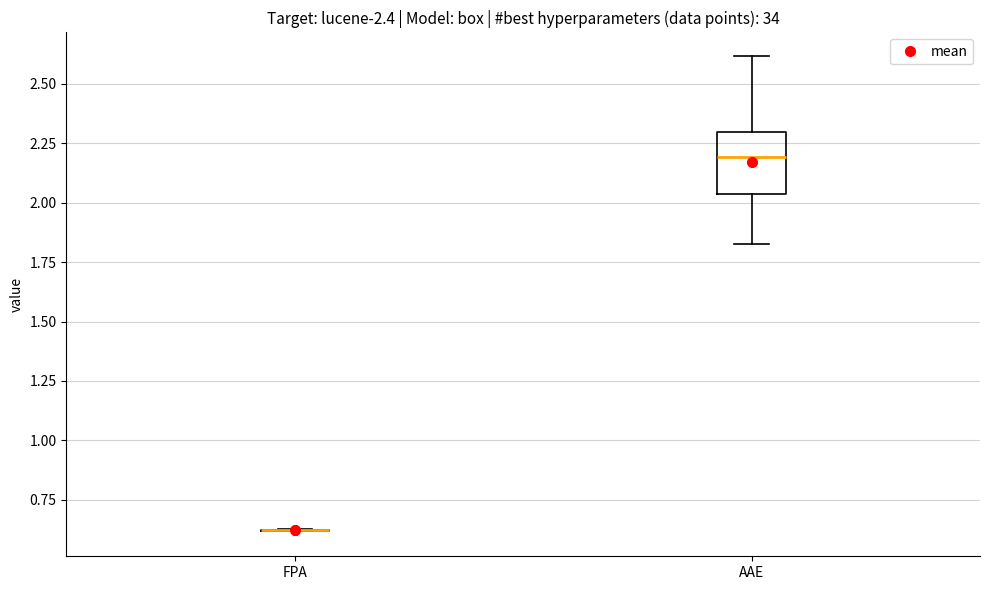

Reading left to right, transcribe this box plot: for each box, give where its median line is, the range the box spans, and where its two whiskers end, as read against the y-axis. The values are not printed on the chart, so give them approximately, as read against the axis.

FPA: box collapsed to a line at 0.60, whiskers 0.60 to 0.65
AAE: median 2.20, box 2.05 to 2.30, whiskers 1.85 to 2.60